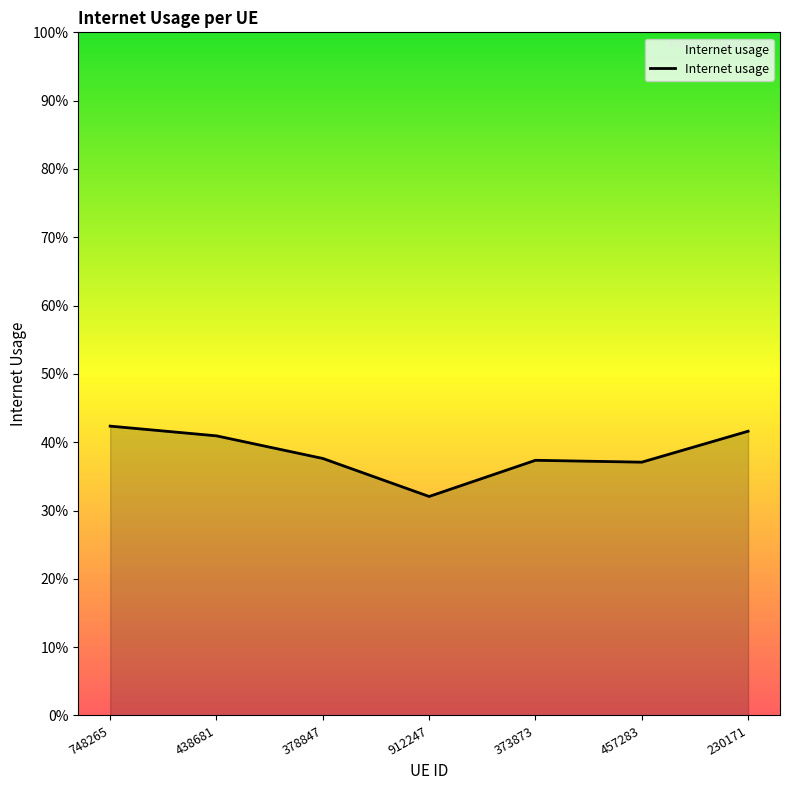

Rank the categories by value from lowest to highest.

912247, 457283, 373873, 378847, 438681, 230171, 748265